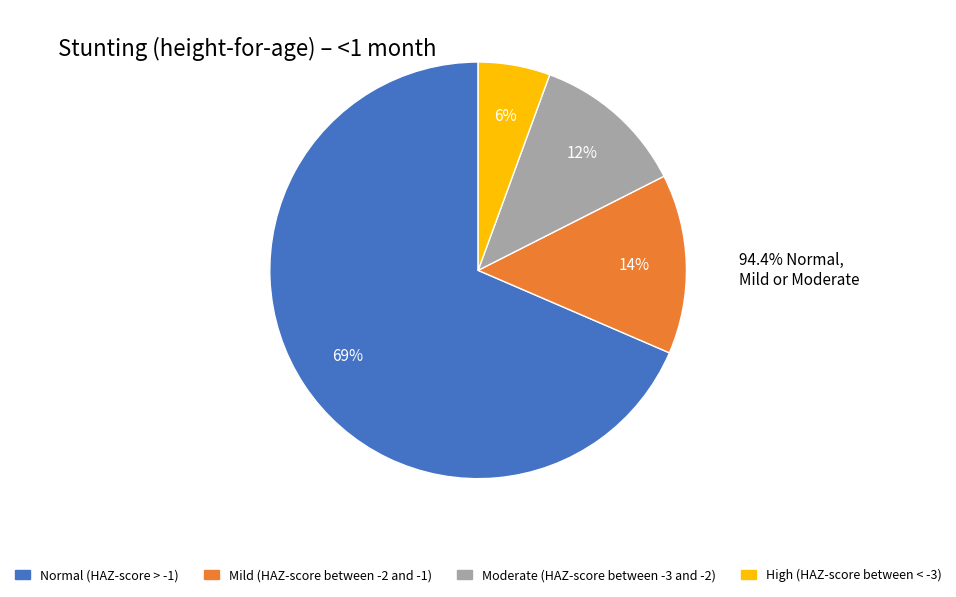

True or false: Mild (HAZ-score between -2 and -1) accounts for 20% of the total.

False